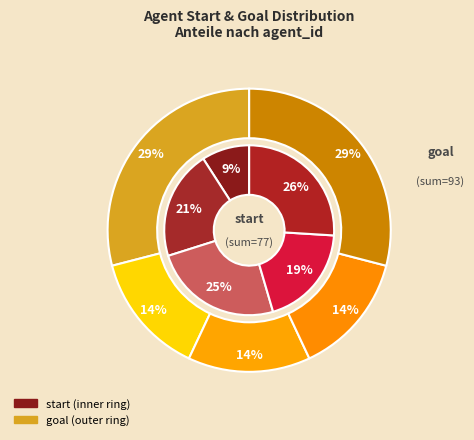

To the nearest percent, what portion does 3 represent?

19%